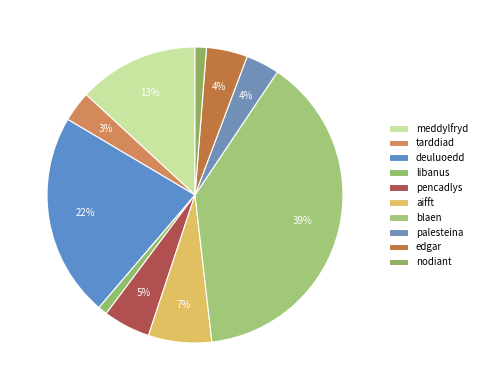

True or false: tarddiad accounts for 3% of the total.

True